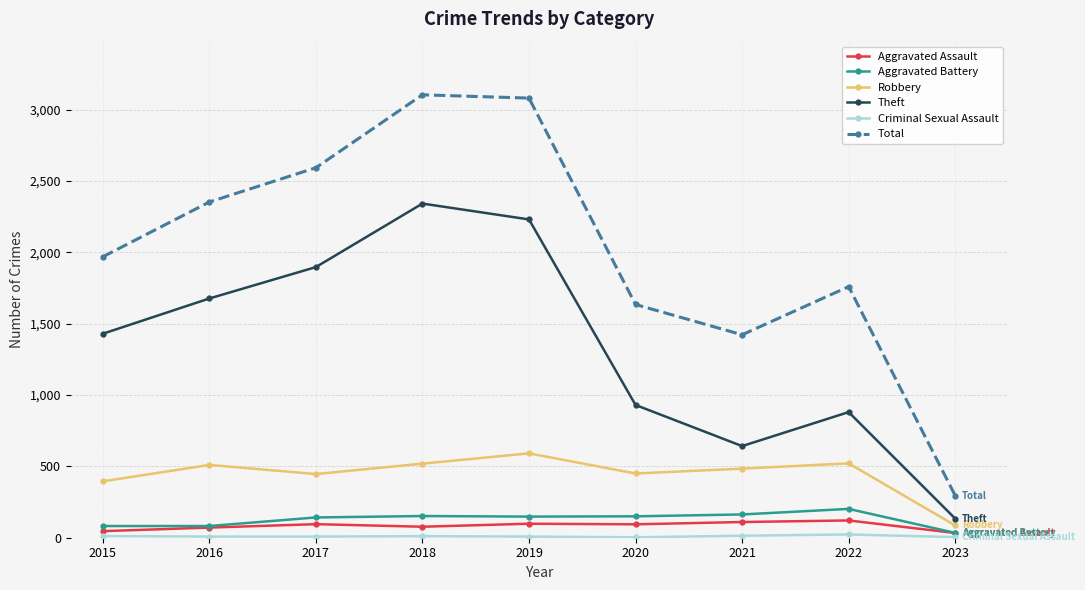

What is the total value across all series at 2016?

4699